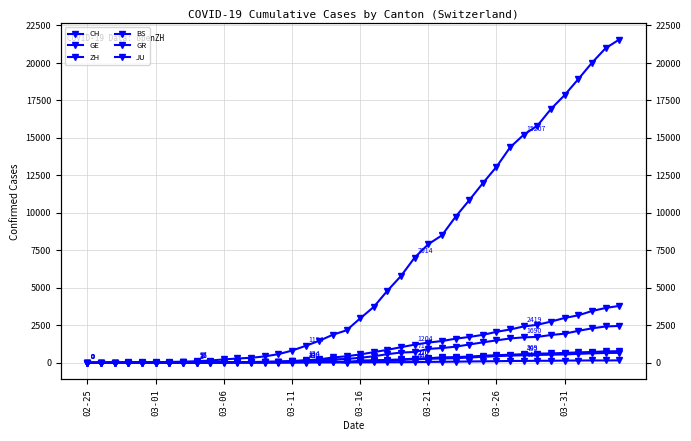

Is the value of JU at 23 greater than the value of CH at 26?

No